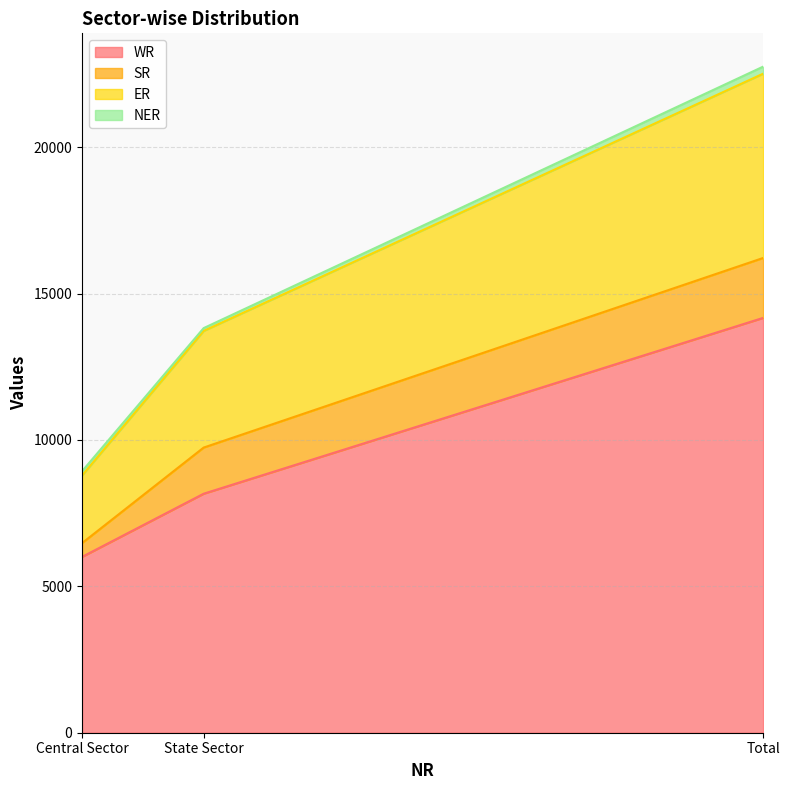

Is it true that ER equals 22108 at State Sector?

False